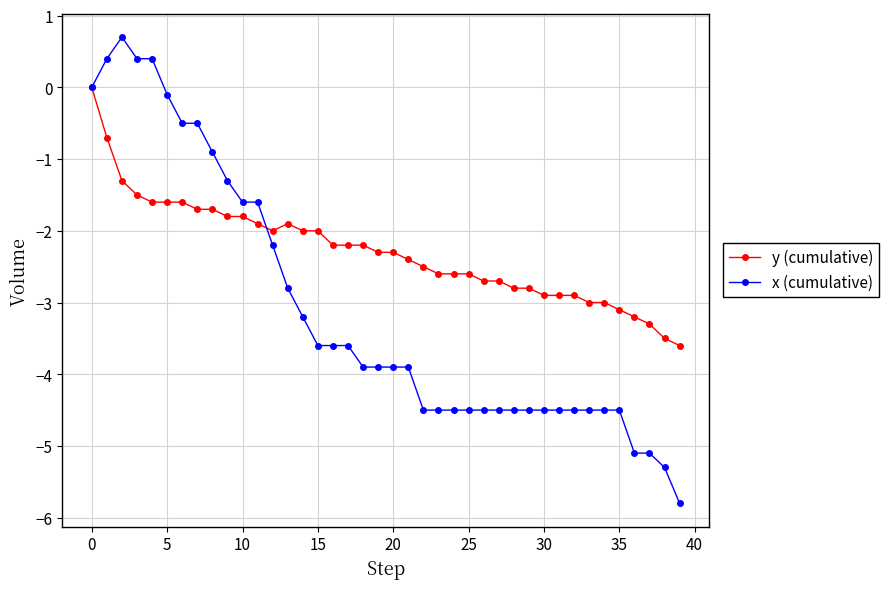

What is the minimum value for x (cumulative)?

-5.8